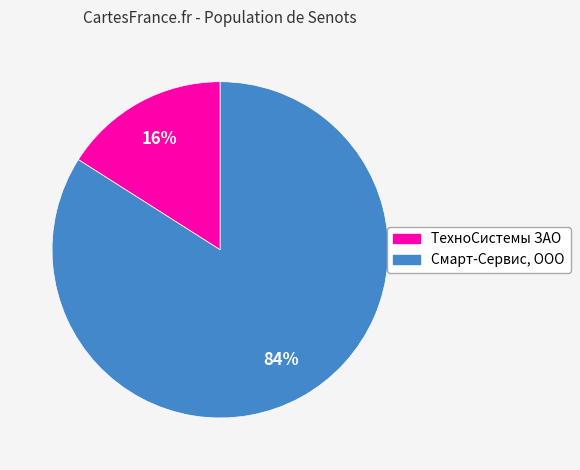

How many segments does this pie chart have?

2